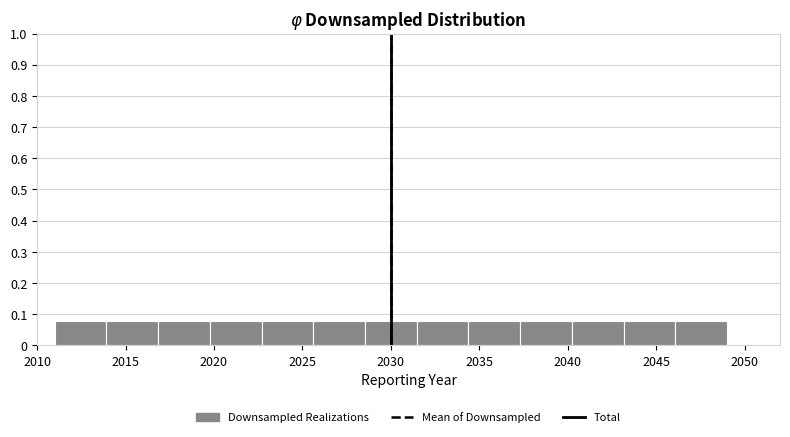

How tall is the bar that spans 2040.0 to 2043.0 on the x-axis? Neither the bar edges nor the heights are printed on the chart, so give them approximately, as read against the axes.

0.08